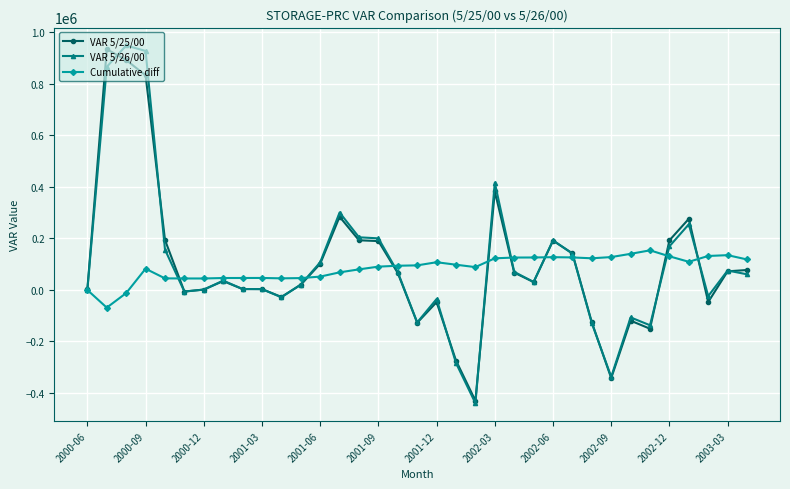

What is the value of the VAR 5/25/00 point at the 15th from the left?

191604.1